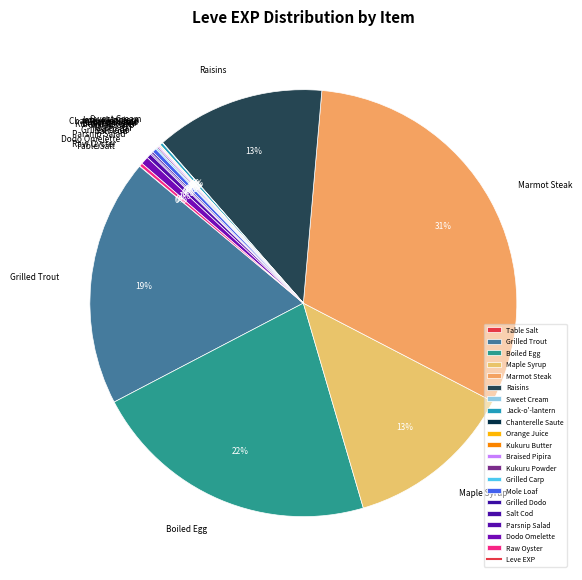

What is the ratio of the value at Raisins to the value at Marmot Steak?

0.4